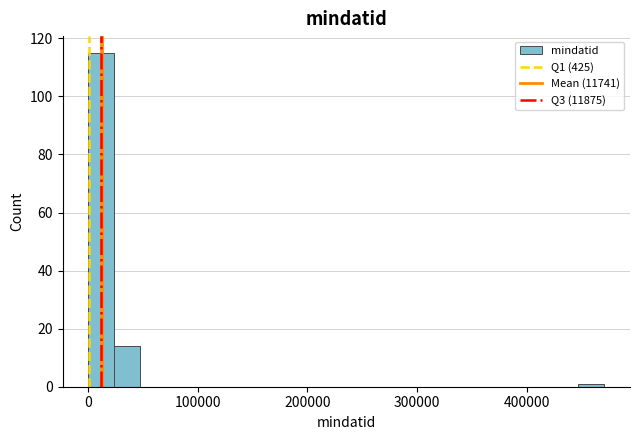

Around what value on the x-axis is the tallest bar? Give the approximate position of its centre, as read against the axis.

10000